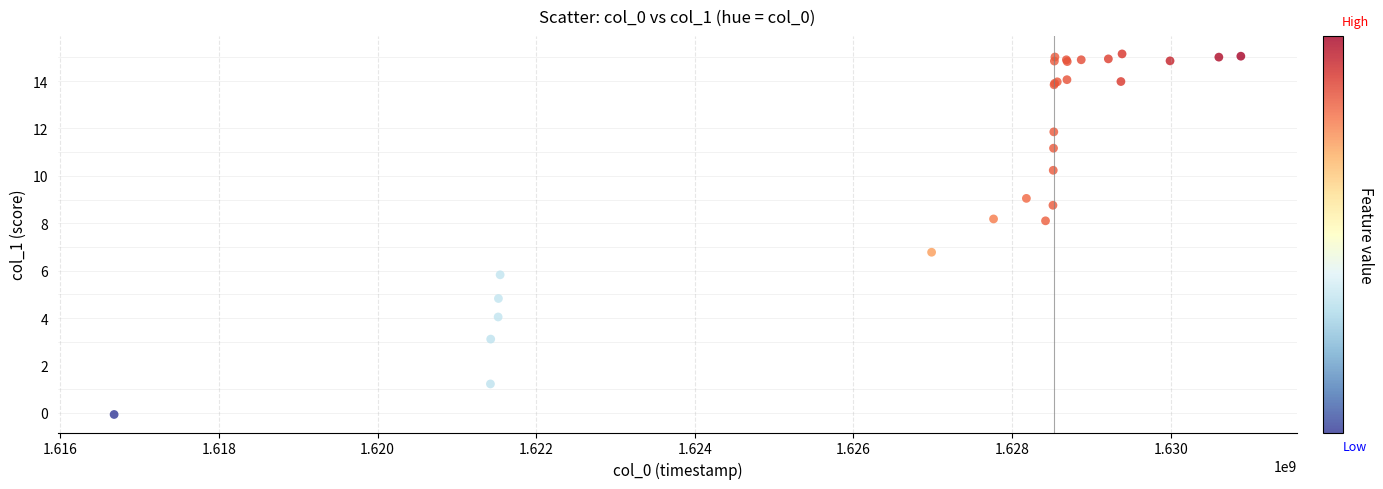

What Y value in the scatter plot is closest to 7?

6.8